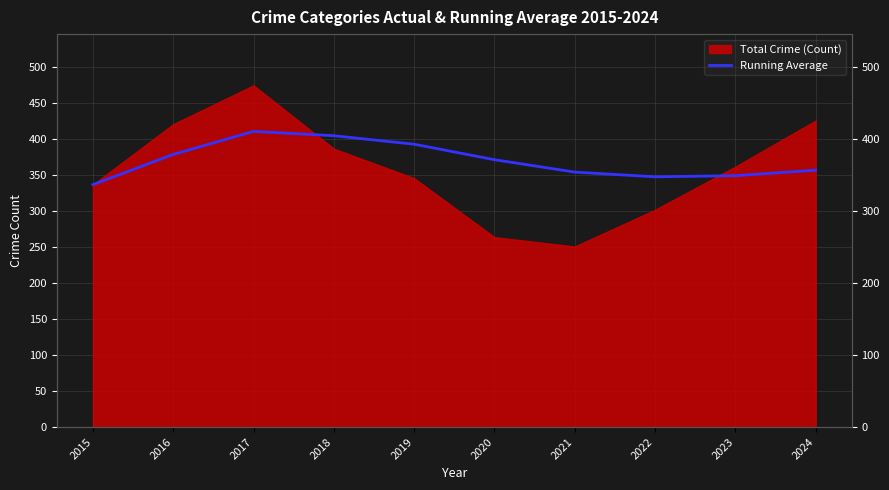

At which label is the value closest to 374?

2020